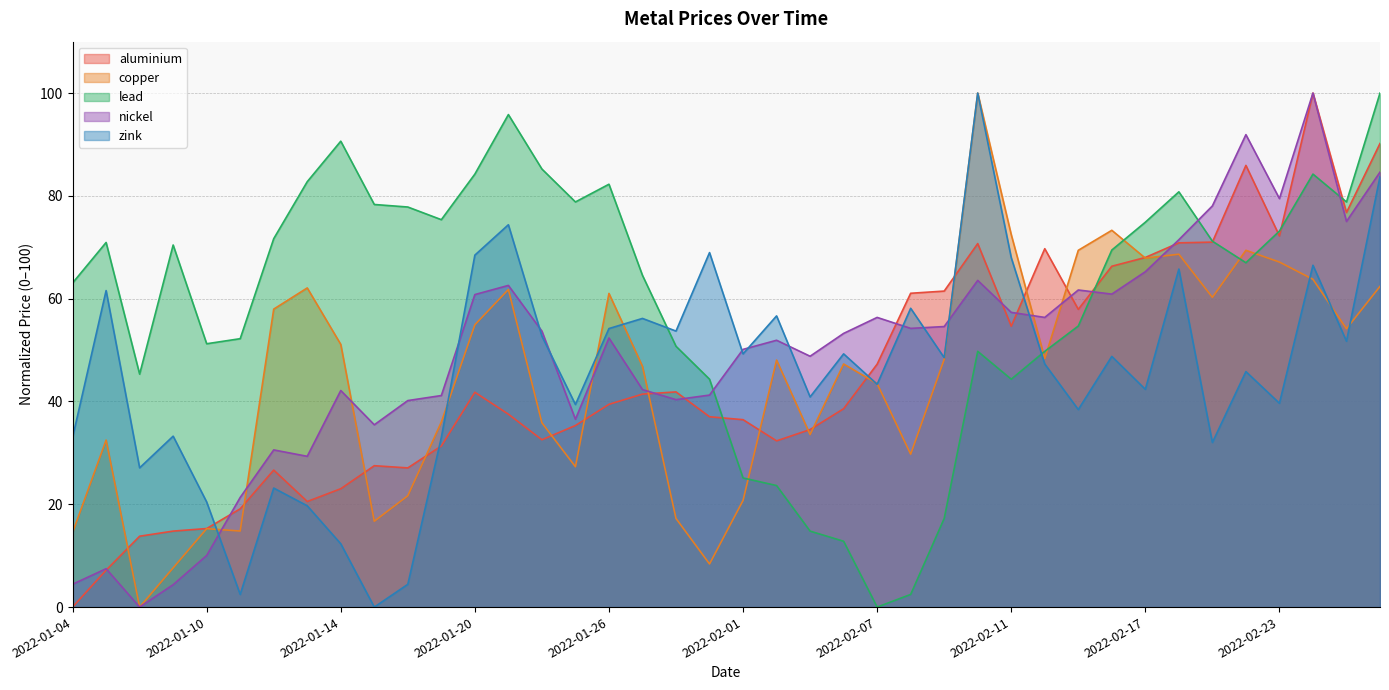

What are all the series names shown in the legend?

aluminium, copper, lead, nickel, zink